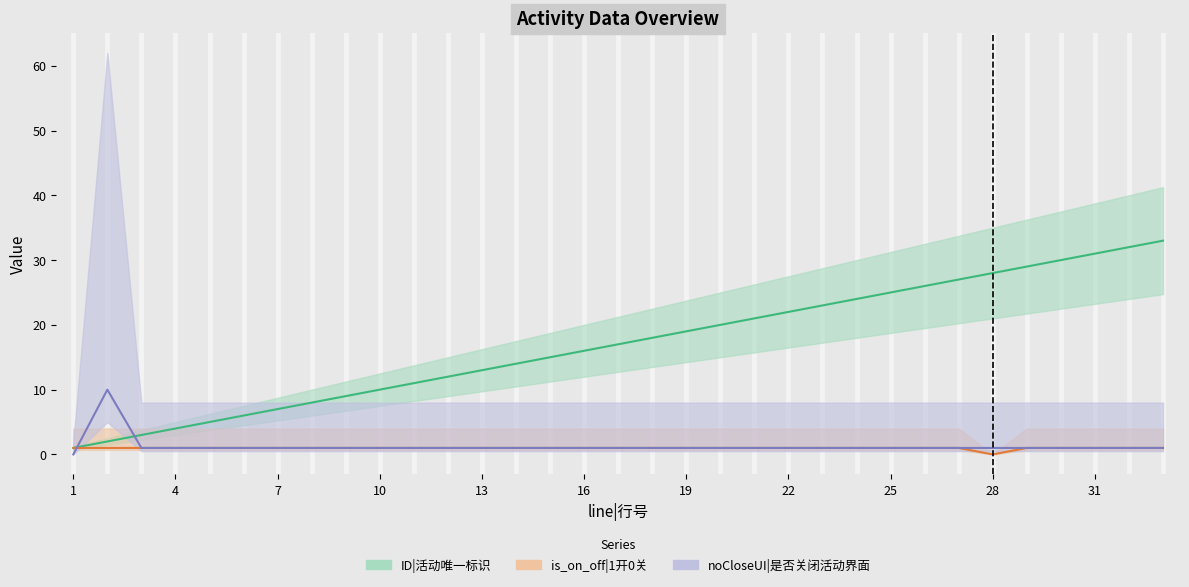

Reading right to left, extract all data points from this chart.

ID: 33	32	31	30	29	28	27	26	25	24	23	22	21	20	19	18	17	16	15	14	13	12	11	10	9	8	7	6	5	4	3	2	1
is_on_off: 1	1	1	1	1	0	1	1	1	1	1	1	1	1	1	1	1	1	1	1	1	1	1	1	1	1	1	1	1	1	1	1	1
noCloseUI: 1	1	1	1	1	1	1	1	1	1	1	1	1	1	1	1	1	1	1	1	1	1	1	1	1	1	1	1	1	1	1	10	0